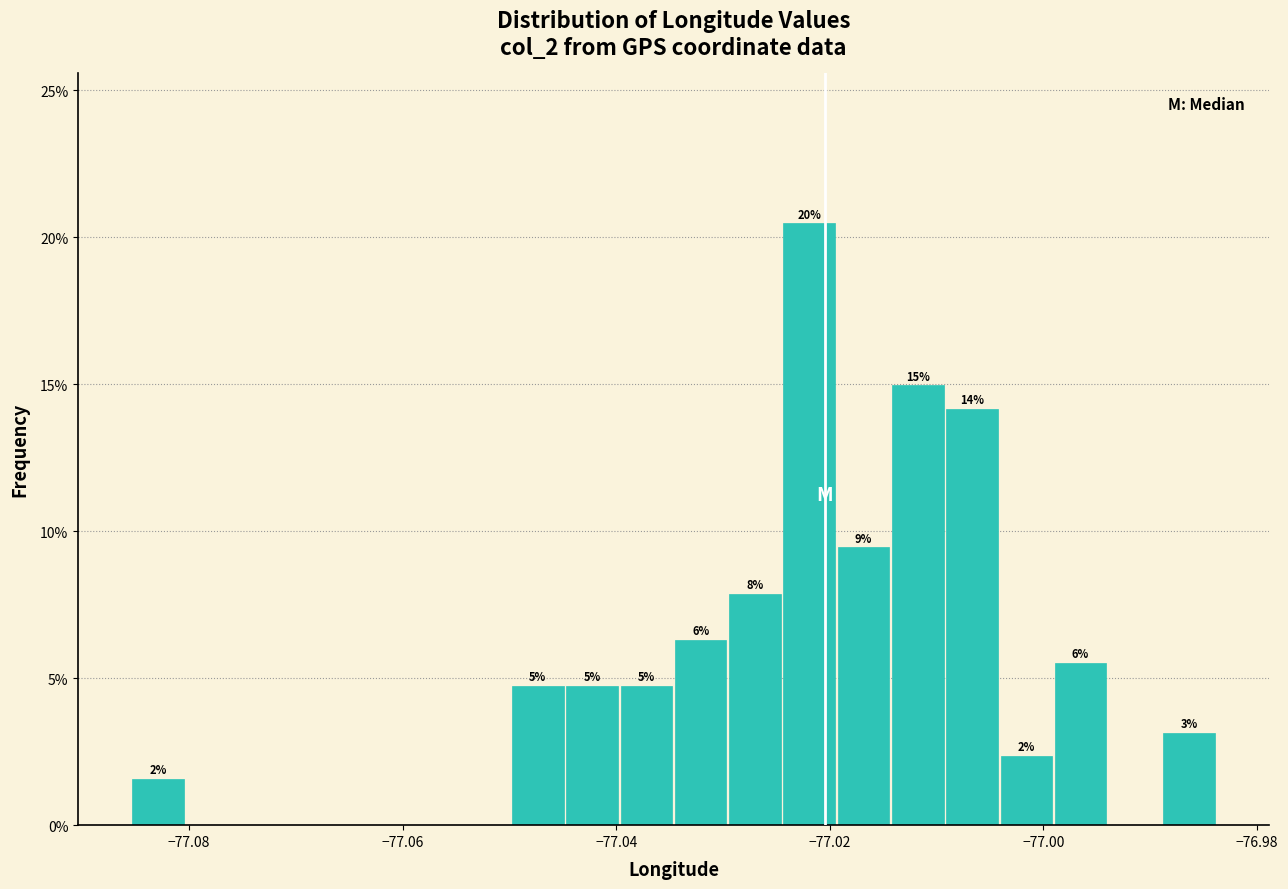

Read against the x-axis, roughly where is the centre of the tallest bar?

-77.022